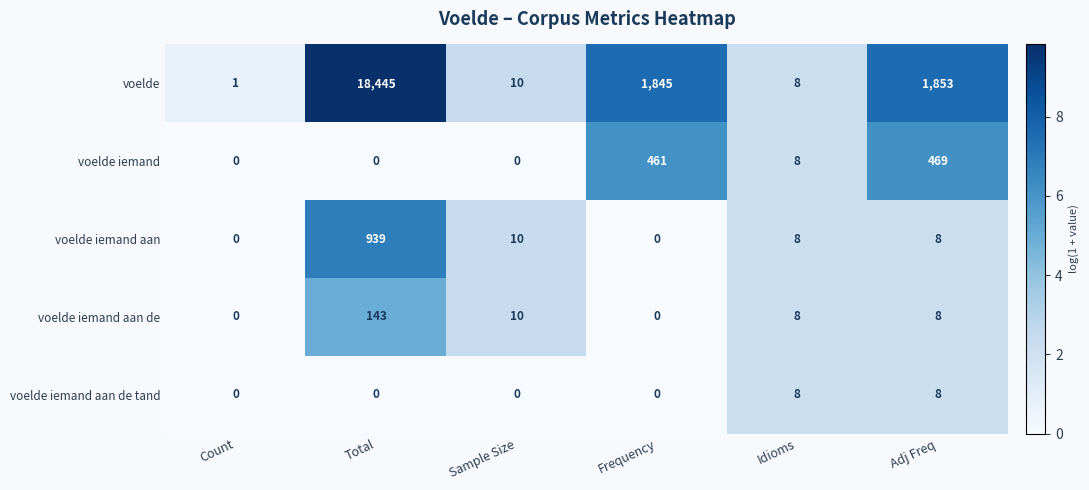

Which series has the largest total across all categories?

voelde